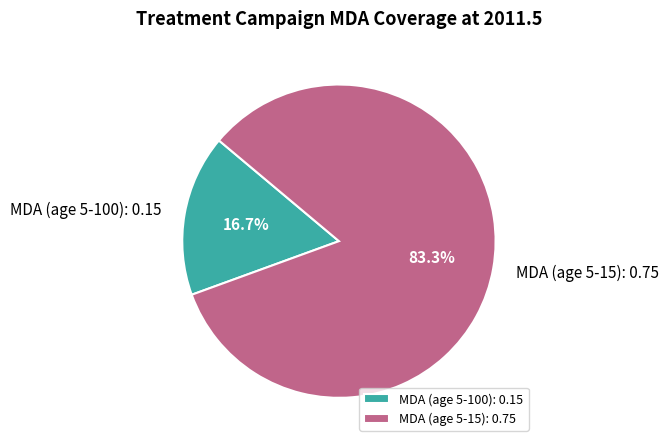

The MDA (age 5-15) slice represents 83% of the pie. True or false?

True